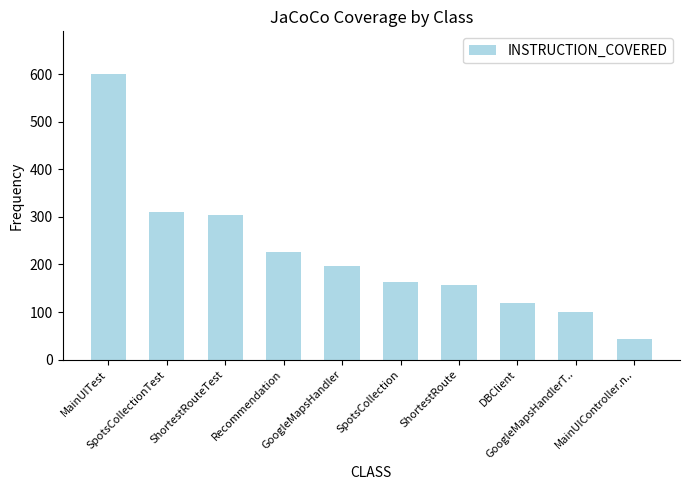

How many series are shown in this chart?

1